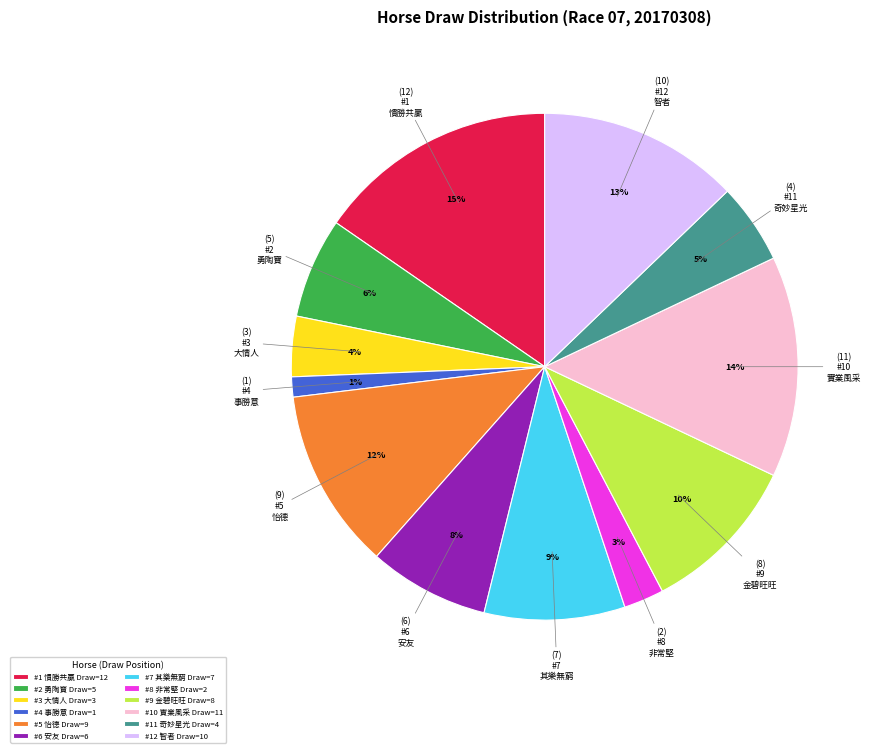

What percentage is the #9 金碧旺旺 Draw=8 slice, to the nearest percent?

10%